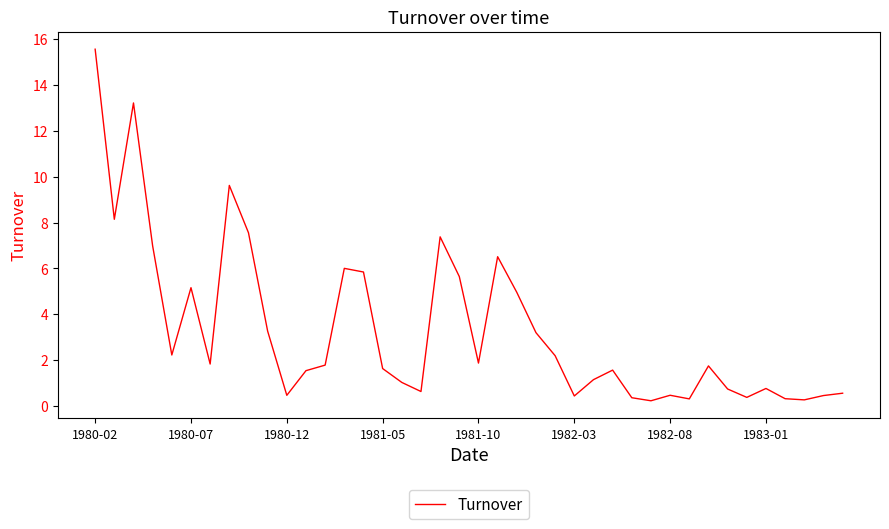

What is the difference between the maximum and minimum values?

15.3